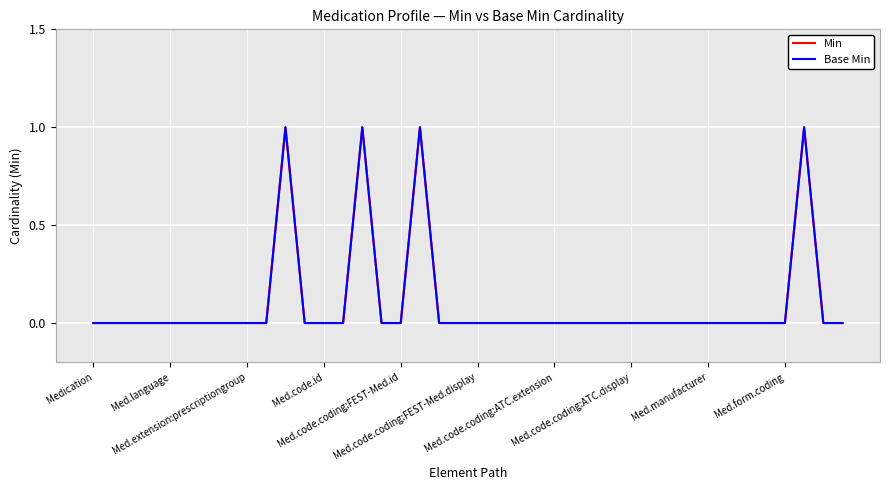

Is this an area chart (filled region under the line)?

No